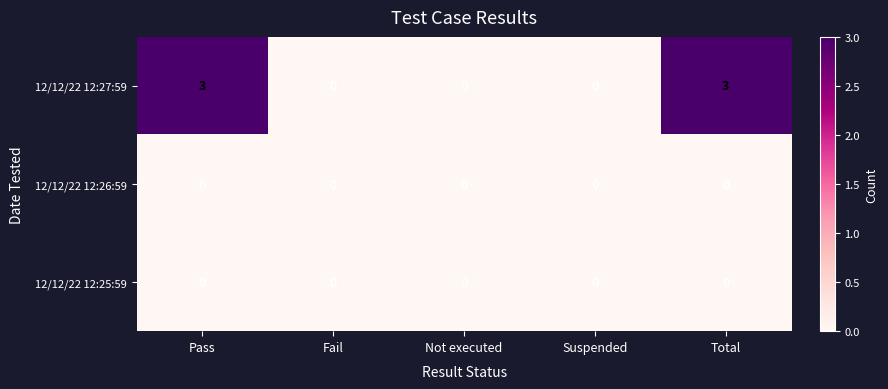

Which series has the widest spread of values?

12/12/22 12:27:59